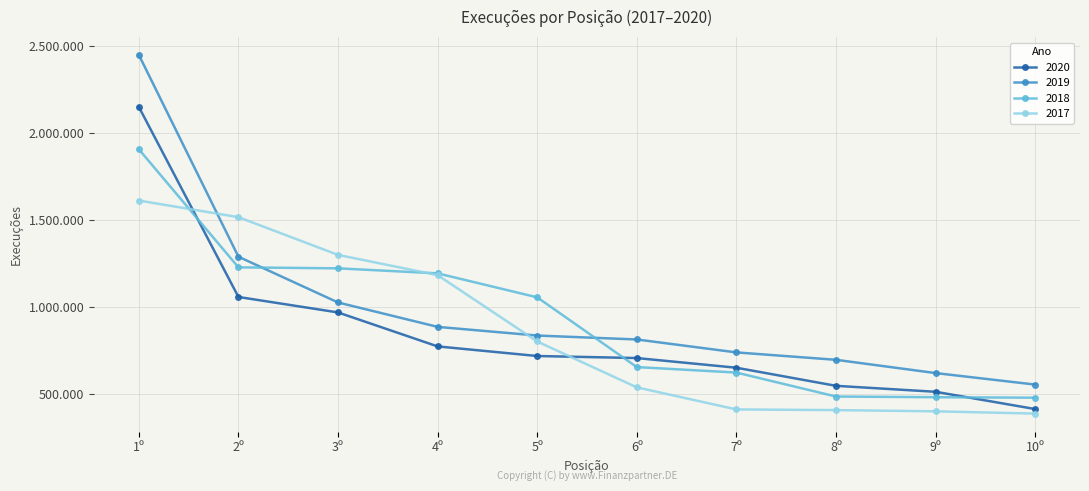

What is the difference between the highest and lowest values at 4º?

419324